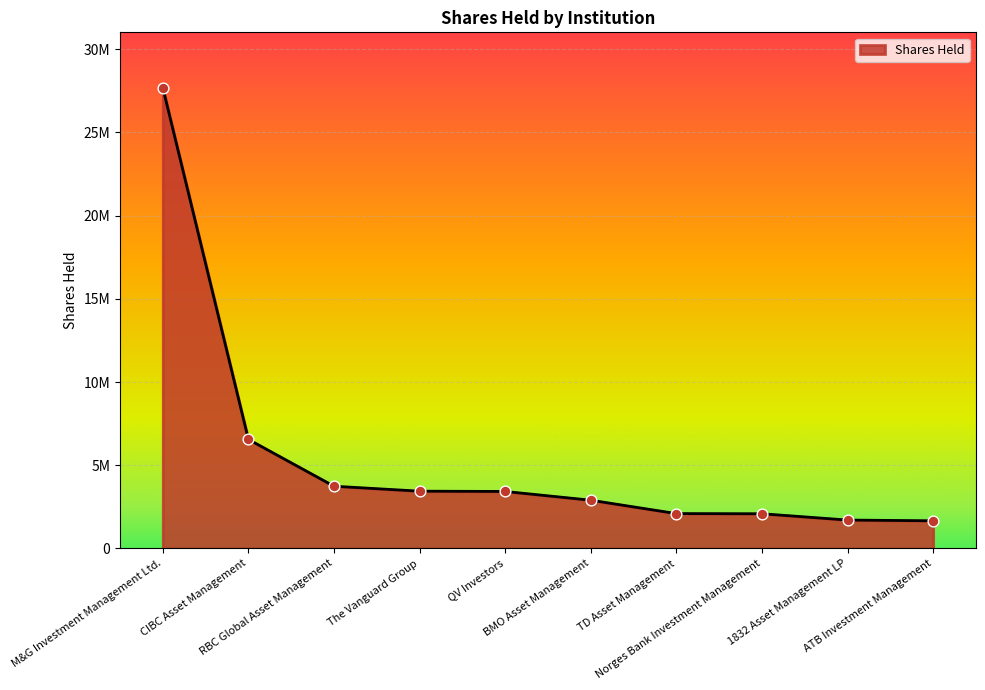

What is the change in value from Norges Bank Investment Management to 1832 Asset Management LP?

-378377